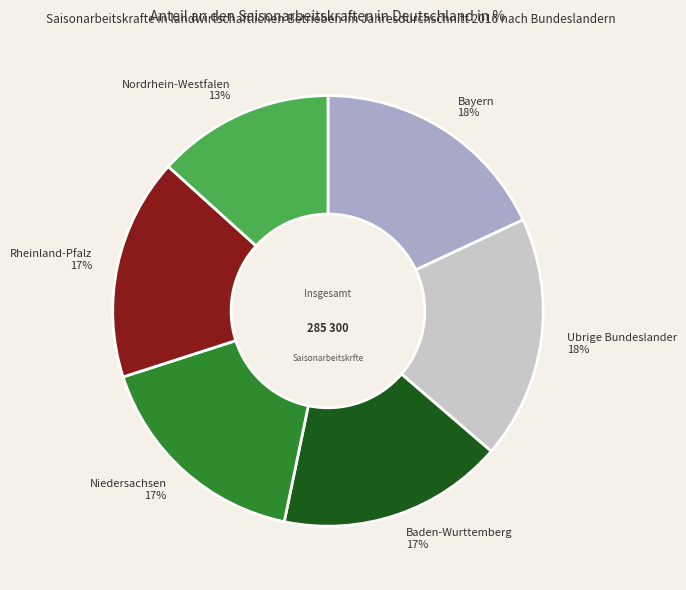

Is it true that Nordrhein-Westfalen is 3% of the pie?

False